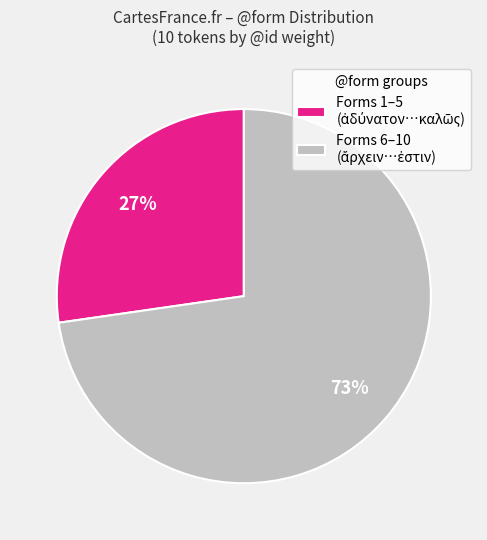

To the nearest percent, what is the average slice percentage?

50%